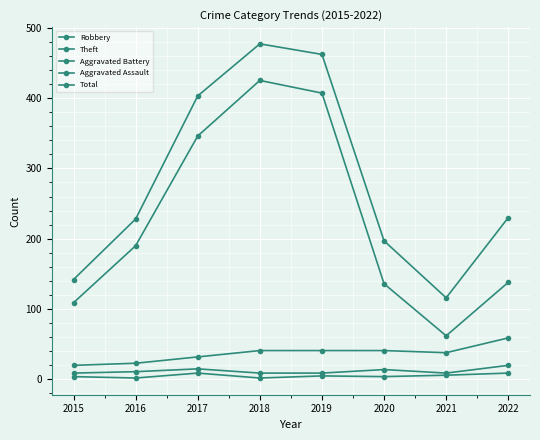

How many data points does each series have?

8